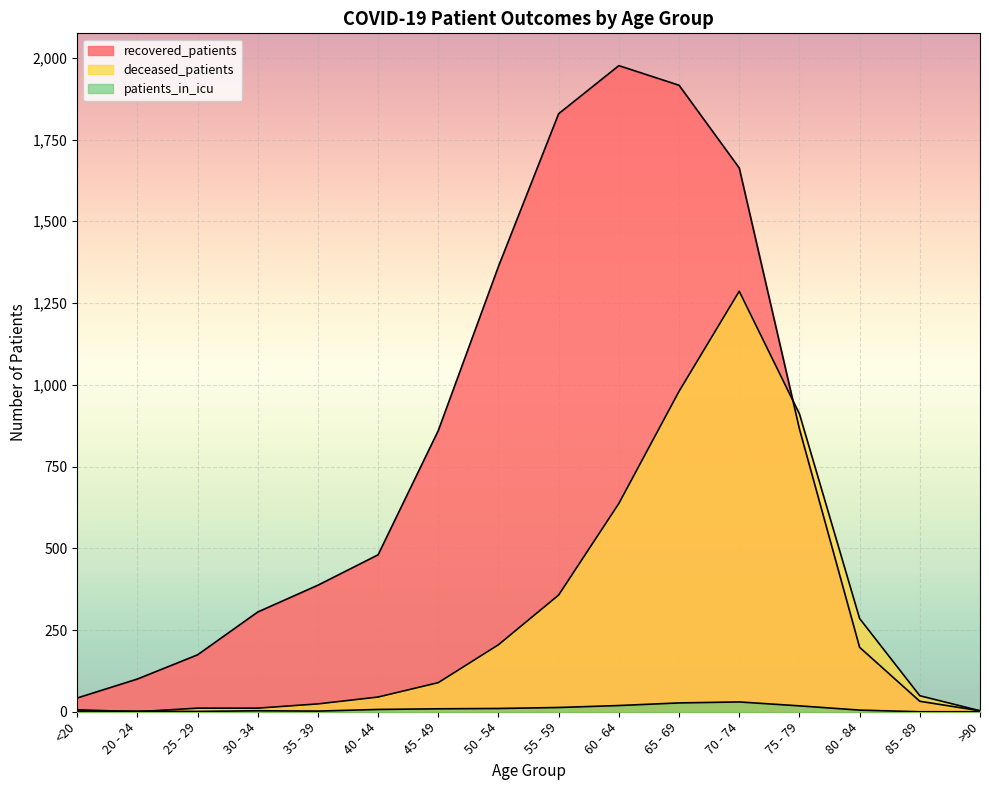

What are all the series names shown in the legend?

recovered_patients, deceased_patients, patients_in_icu